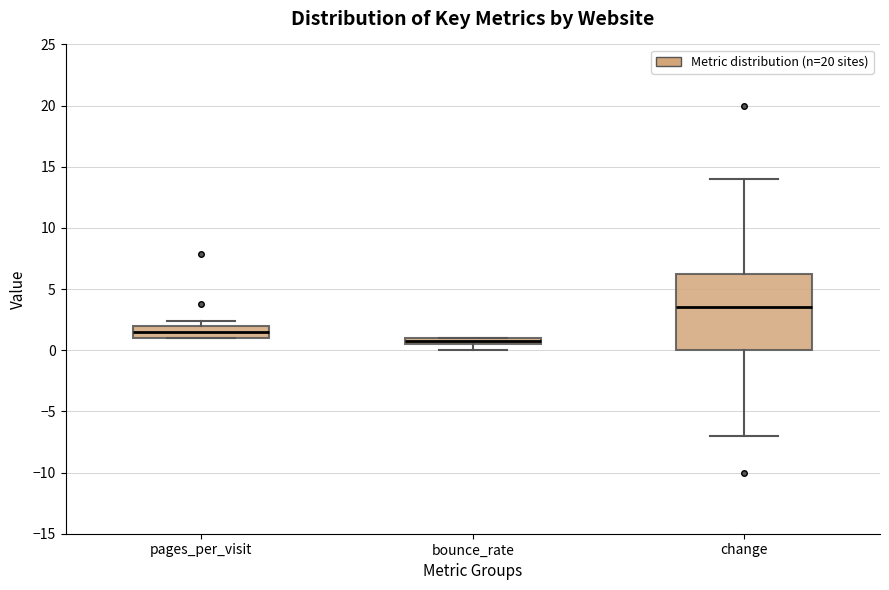

Which box's median line is the lowest?

bounce_rate